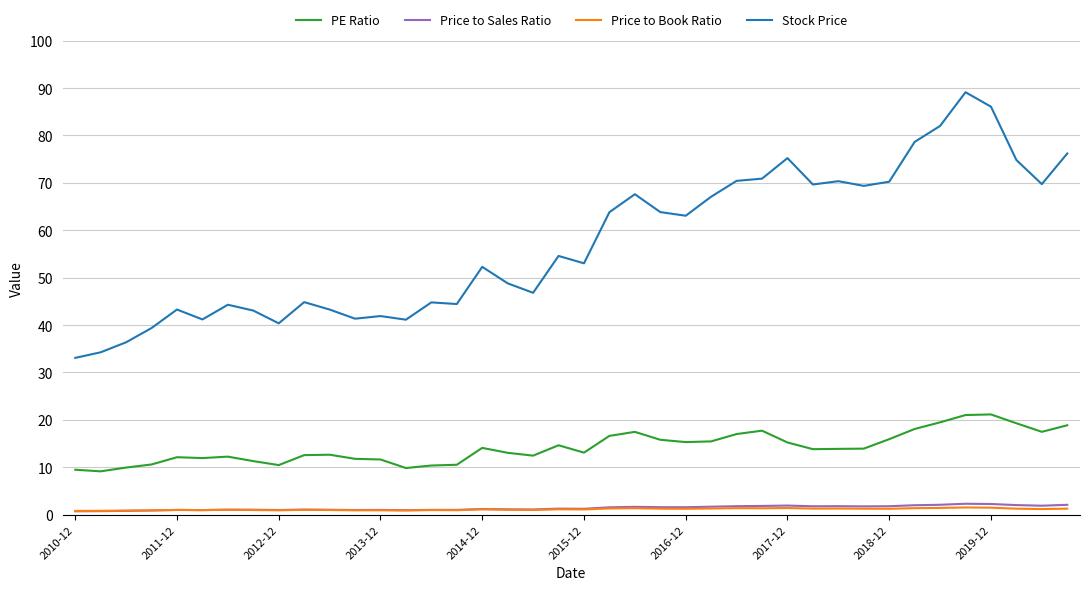

Which series has the widest spread of values?

Stock Price